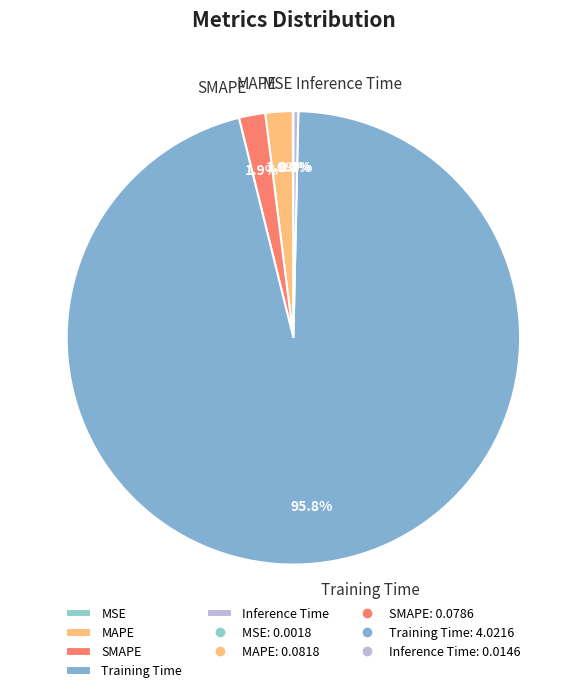

How much of the chart is everything except SMAPE?

98.1%